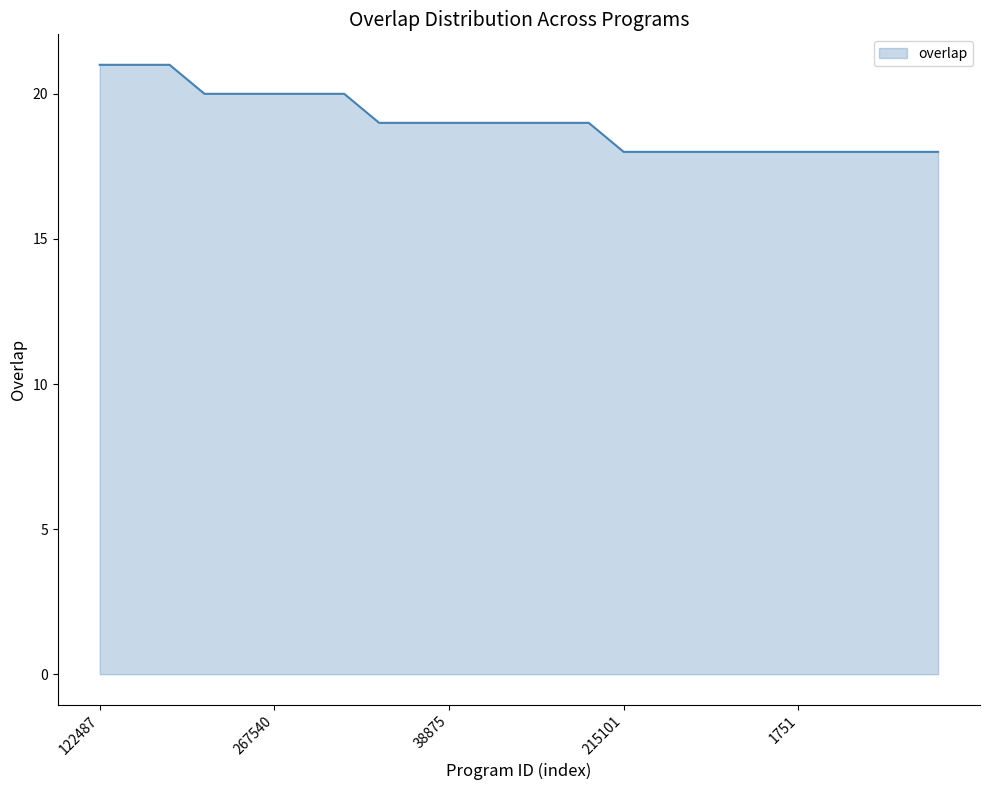

What is the average value?

19